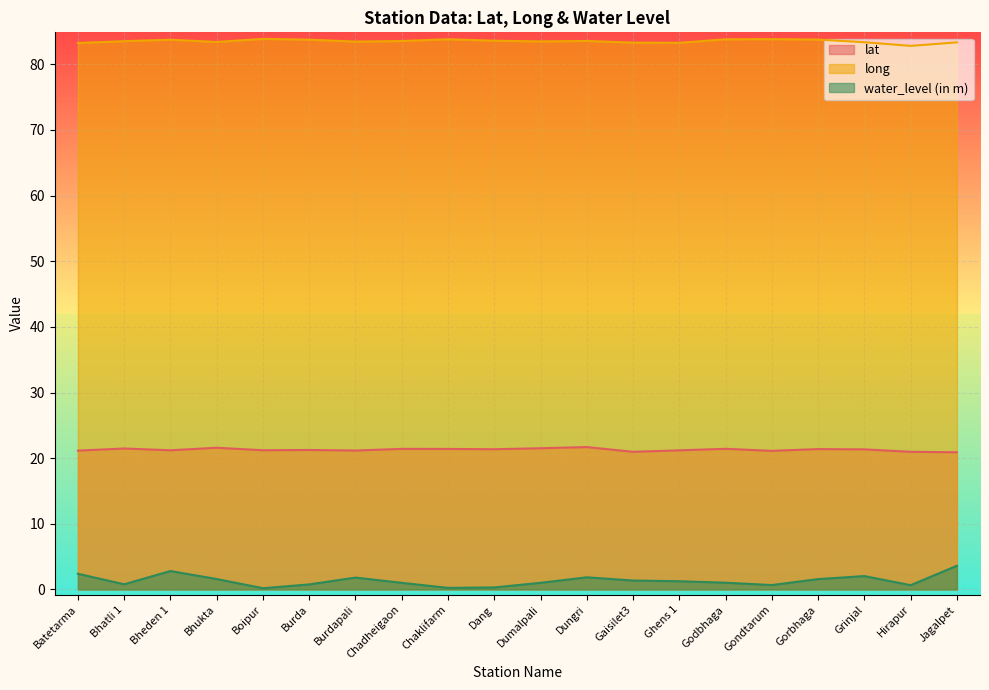

What is the difference between the maximum and minimum values in the long series?

1.1